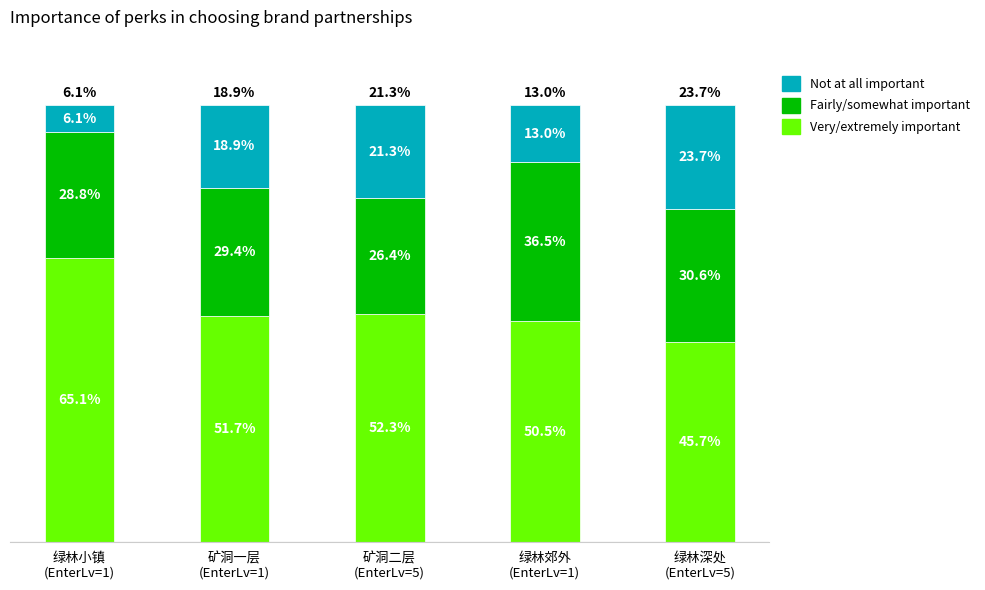

What are all the series names shown in the legend?

Not at all important, Fairly/somewhat important, Very/extremely important